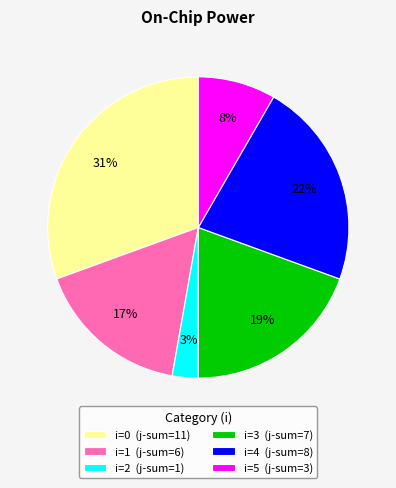

Rank the categories by value from highest to lowest.

i=0 (j-sum=11), i=4 (j-sum=8), i=3 (j-sum=7), i=1 (j-sum=6), i=5 (j-sum=3), i=2 (j-sum=1)